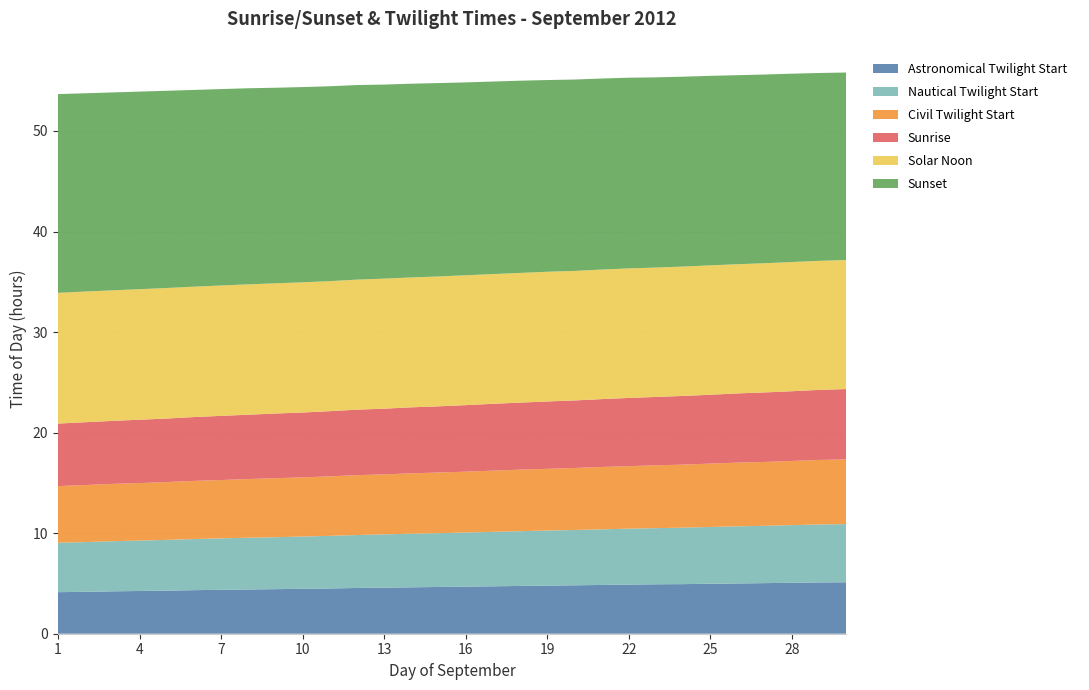

Reading left to right, what are all the values shown in this chart?

Astronomical Twilight Start: 4.1	4.2	4.2	4.2	4.3	4.3	4.4	4.4	4.4	4.5	4.5	4.5	4.6	4.6	4.7	4.7	4.7	4.8	4.8	4.8	4.8	4.9	4.9	4.9	5.0	5.0	5.0	5.1	5.1	5.1
Nautical Twilight Start: 4.9	5.0	5.0	5.0	5.0	5.1	5.1	5.2	5.2	5.2	5.2	5.3	5.3	5.3	5.3	5.4	5.4	5.5	5.5	5.5	5.5	5.6	5.6	5.6	5.7	5.7	5.7	5.7	5.8	5.8
Civil Twilight Start: 5.6	5.7	5.7	5.7	5.8	5.8	5.8	5.8	5.9	5.9	5.9	6.0	6.0	6.0	6.0	6.0	6.1	6.1	6.1	6.2	6.2	6.2	6.2	6.3	6.3	6.3	6.3	6.4	6.4	6.4
Sunrise: 6.2	6.2	6.3	6.3	6.3	6.3	6.4	6.4	6.4	6.5	6.5	6.5	6.5	6.6	6.6	6.6	6.7	6.7	6.7	6.7	6.8	6.8	6.8	6.8	6.8	6.9	6.9	6.9	7.0	7.0
Solar Noon: 13.0	13.0	13.0	13.0	13.0	13.0	13.0	13.0	12.9	12.9	12.9	12.9	12.9	12.9	12.9	12.9	12.9	12.9	12.9	12.9	12.9	12.9	12.9	12.9	12.9	12.8	12.8	12.8	12.8	12.8
Sunset: 19.8	19.7	19.7	19.6	19.6	19.6	19.5	19.5	19.4	19.4	19.4	19.4	19.3	19.3	19.2	19.2	19.1	19.1	19.1	19.0	19.0	19.0	18.9	18.9	18.9	18.8	18.8	18.7	18.7	18.6